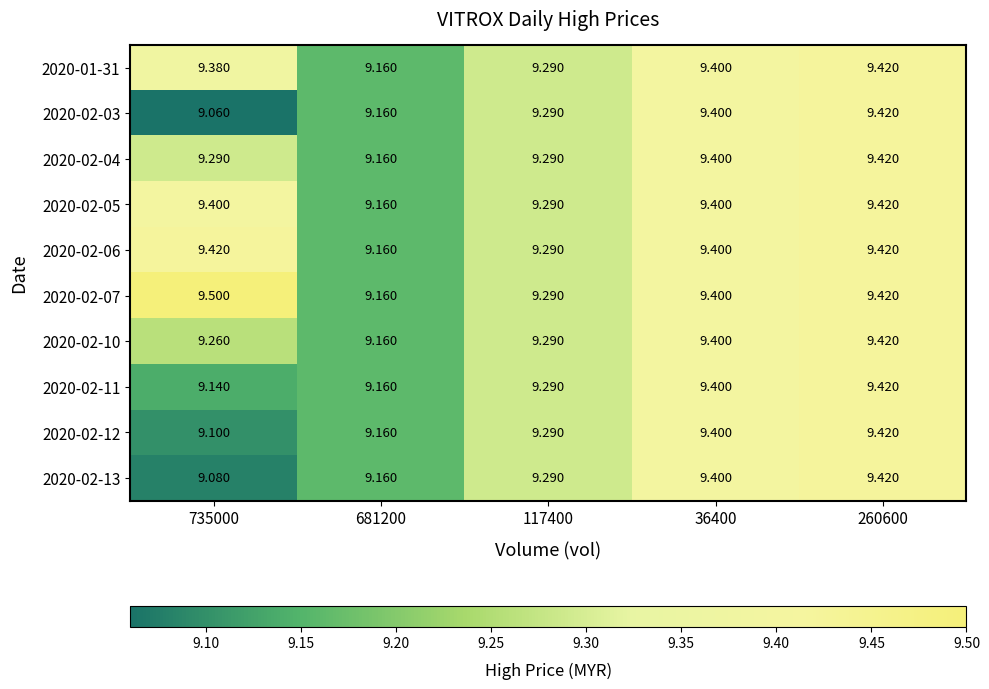

What is the total value across all series at 735000?

92.6